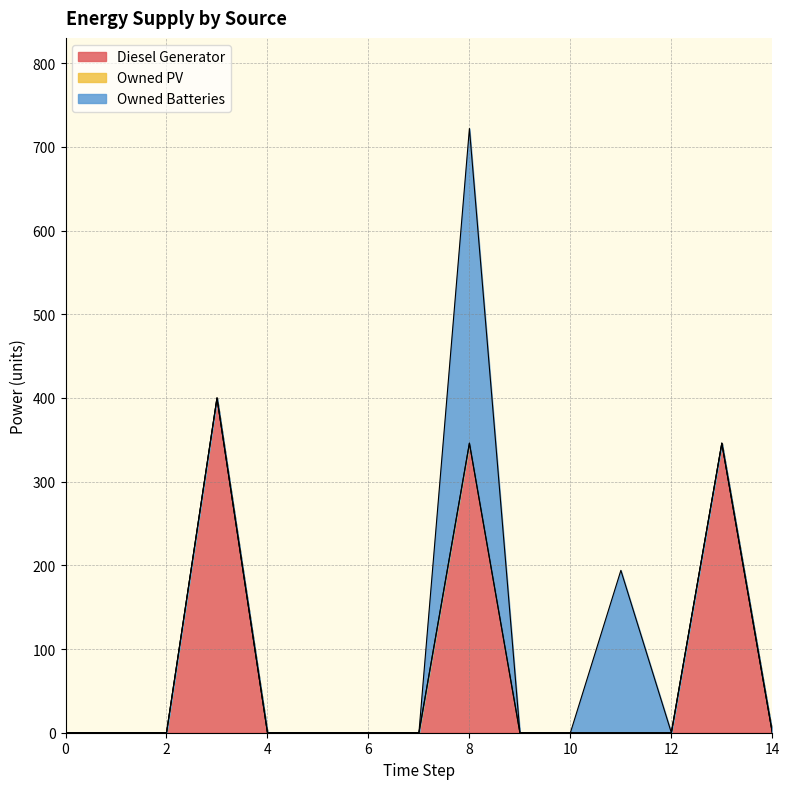

List the labels in order of Owned Batteries value, largest first.

8, 11, 0, 1, 2, 3, 4, 5, 6, 7, 9, 10, 12, 13, 14